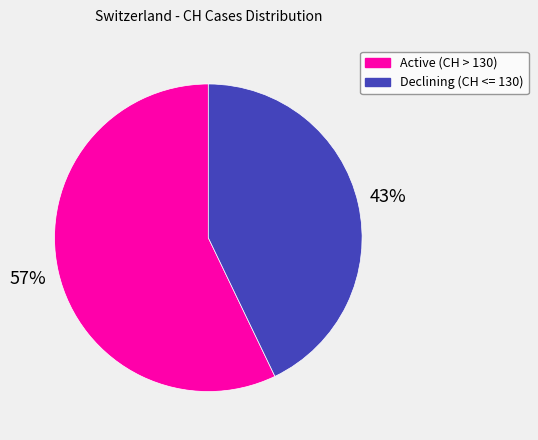

What is the largest slice in the pie chart?

Active (CH > 130)